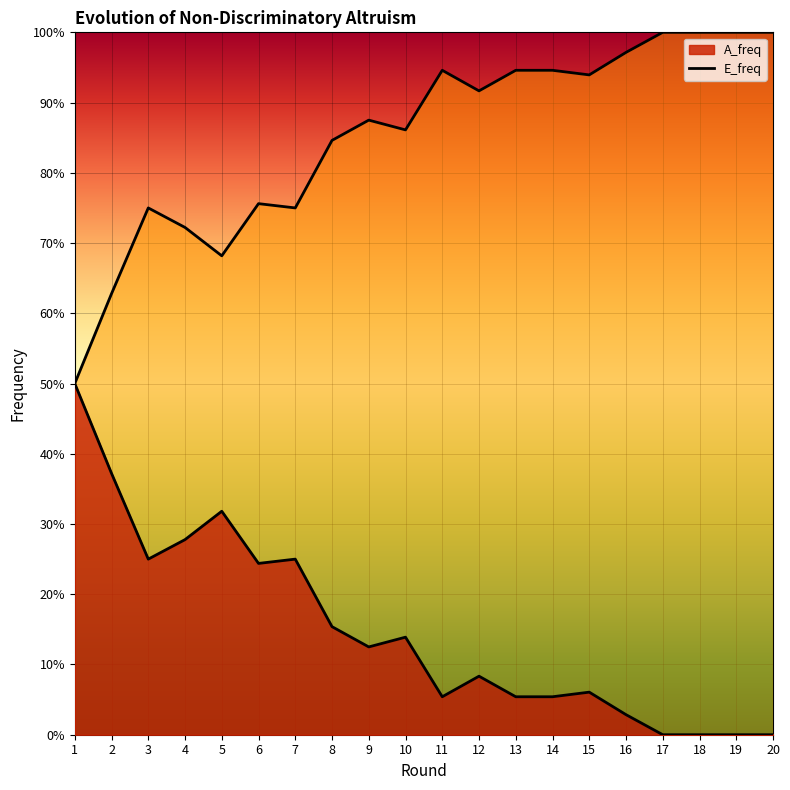

At which category does the chart reach its minimum across all series?

17